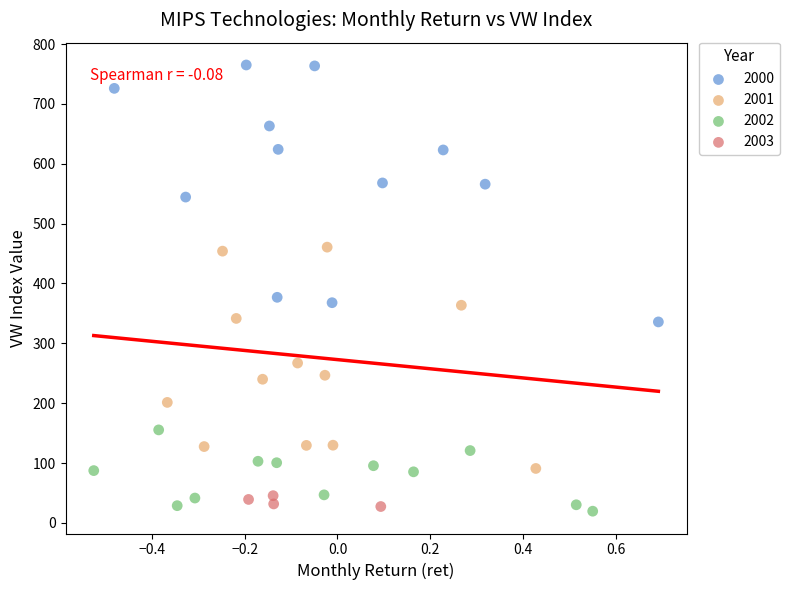

Which series contains the lowest Y value?

2002